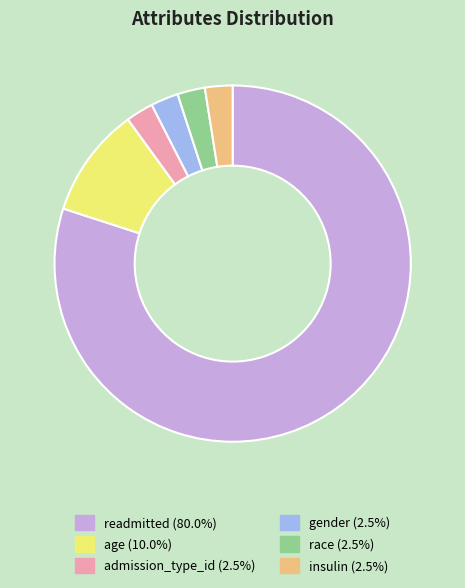

Combined, do admission_type_id and insulin account for over 50%?

No